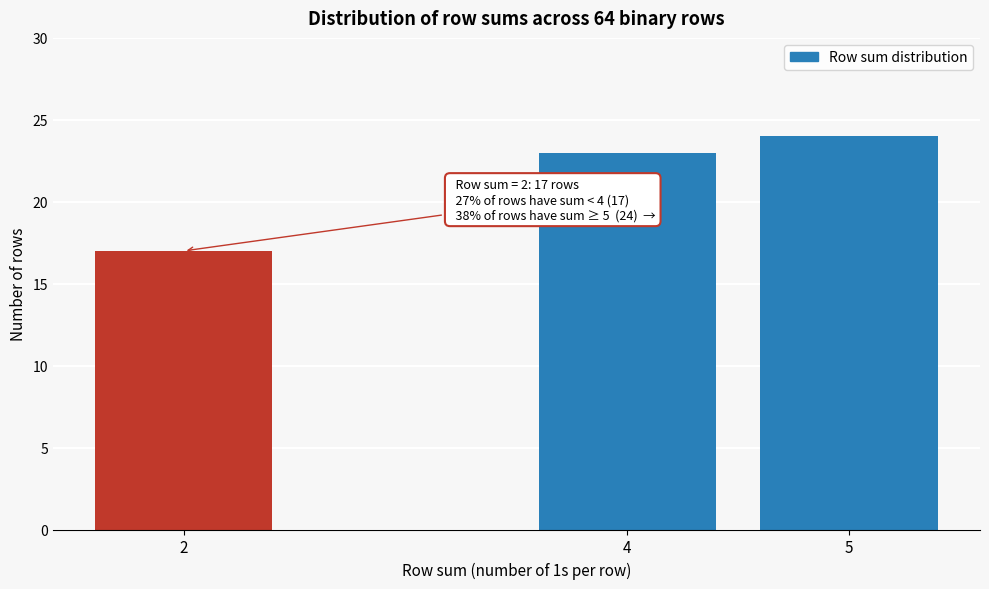

Reading left to right, transcribe all the data shown in this chart.

17	23	24